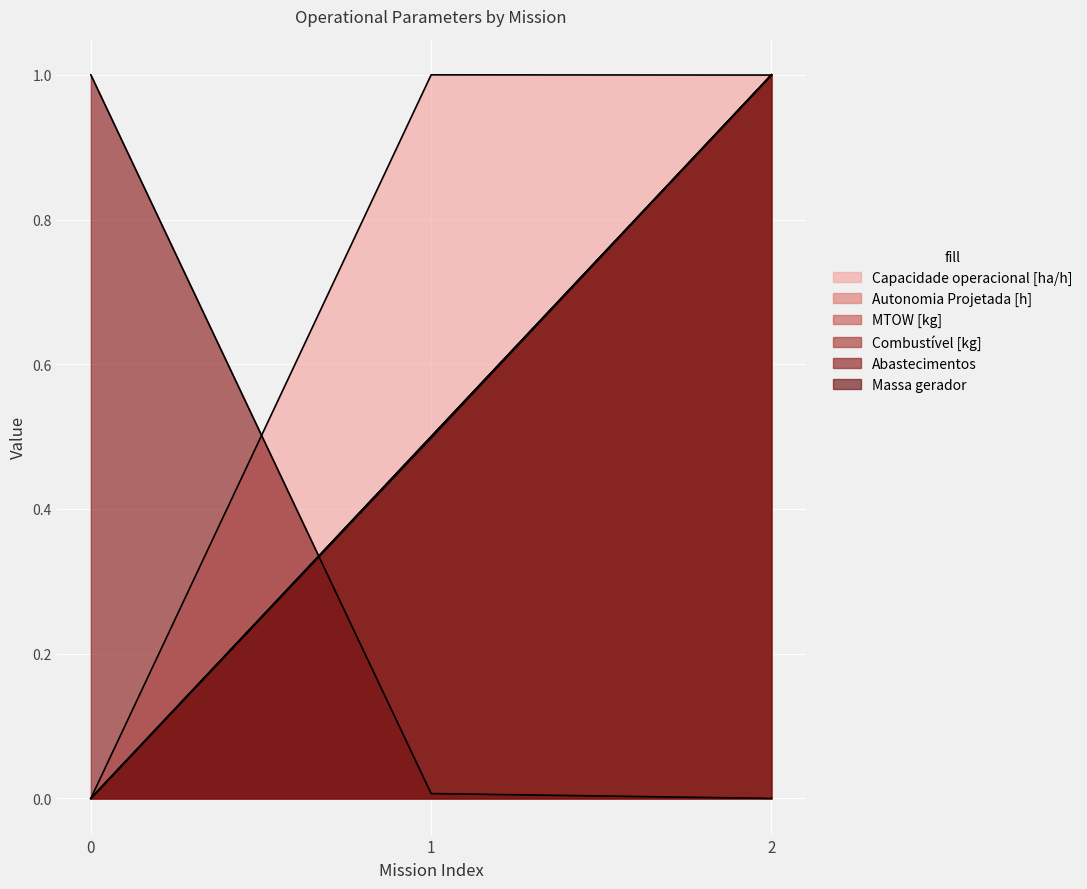

Reading left to right, list all the values displayed in this chart.

Capacidade operacional [ha/h]: 0.0	1.0	1.0
Autonomia Projetada [h]: 0.0	0.5	1.0
MTOW [kg]: 0.0	0.5	1.0
Combustível [kg]: 0.0	0.5	1.0
Abastecimentos: 1.0	0.0	0.0
Massa gerador: 0.0	0.5	1.0